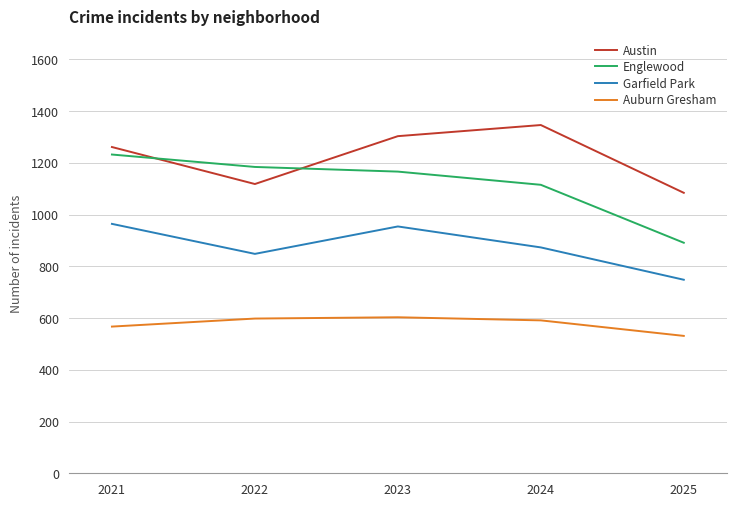

The Garfield Park series shows 873 at 2024. True or false?

True